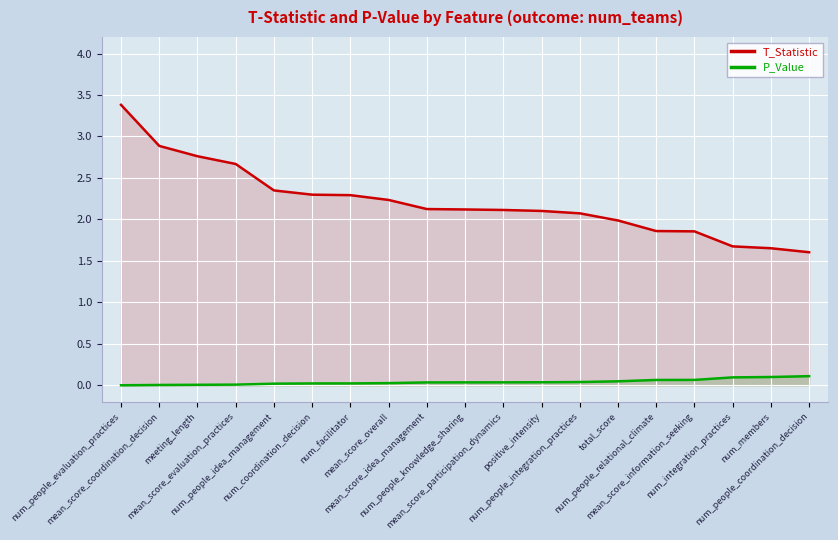

What are all the series names shown in the legend?

T_Statistic, P_Value